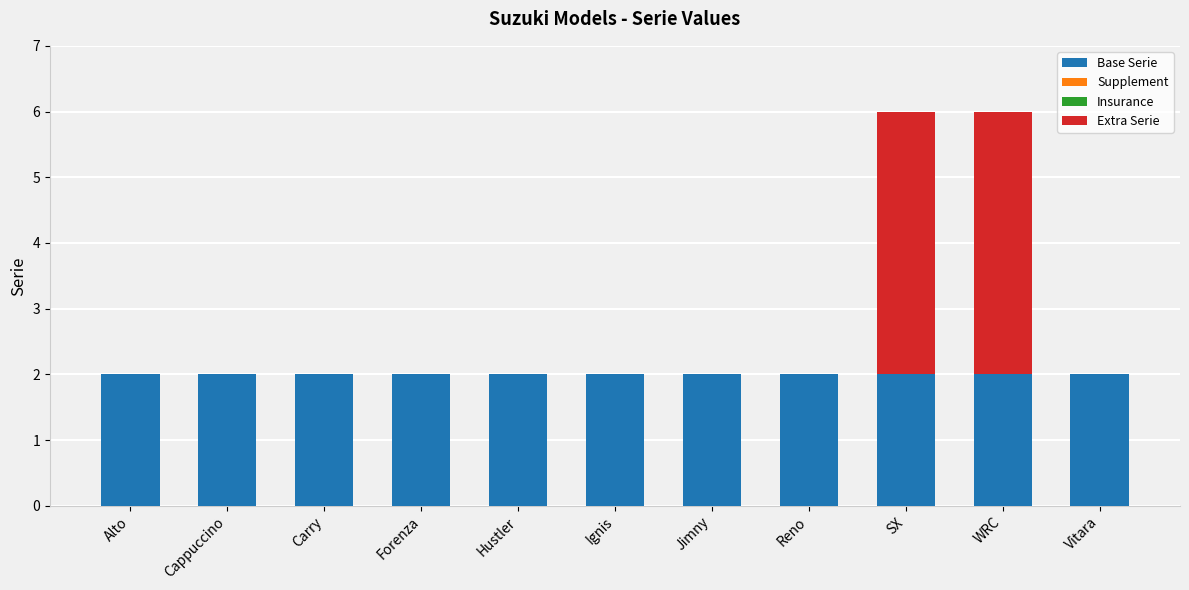

What is the sum of the Base Serie values at Jimny and Forenza?

4